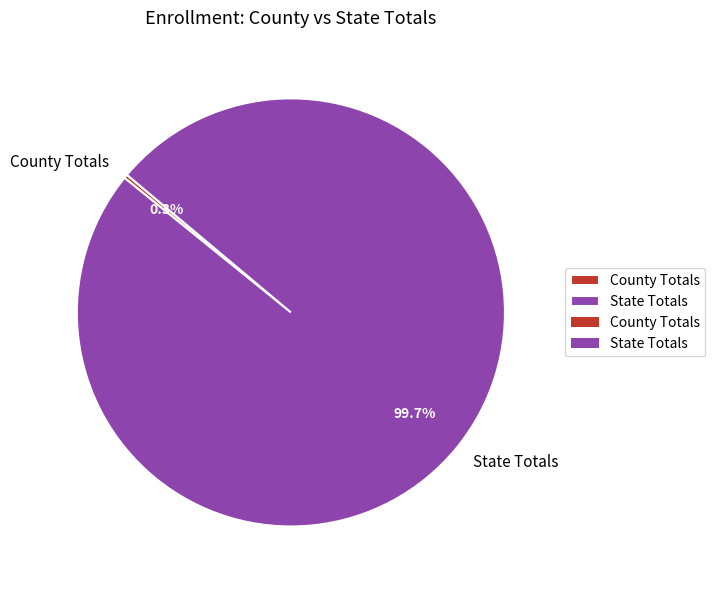

How many segments does this pie chart have?

2